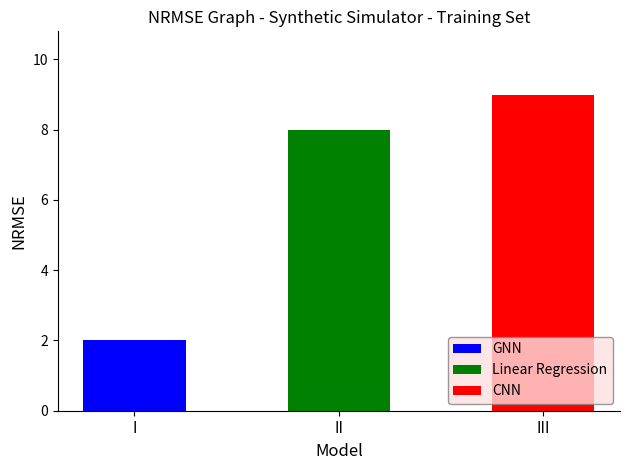

Is it true that S equals 0 at S6/S7?

False